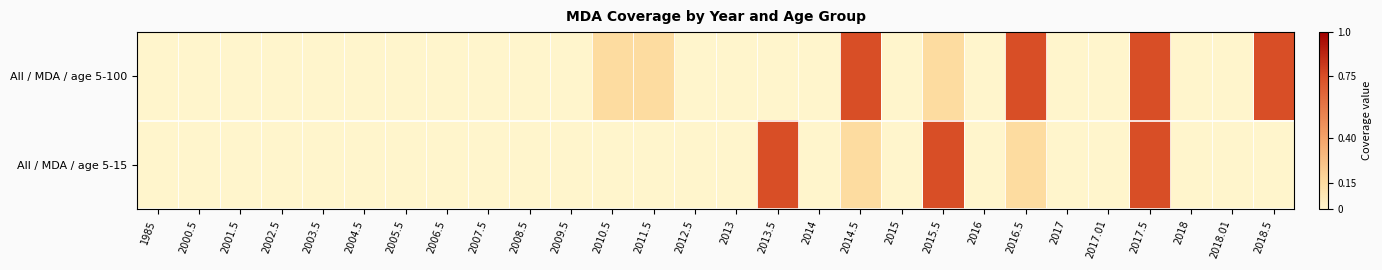

List the series in order of their overall mean, lowest first.

All / MDA / age 5-15, All / MDA / age 5-100